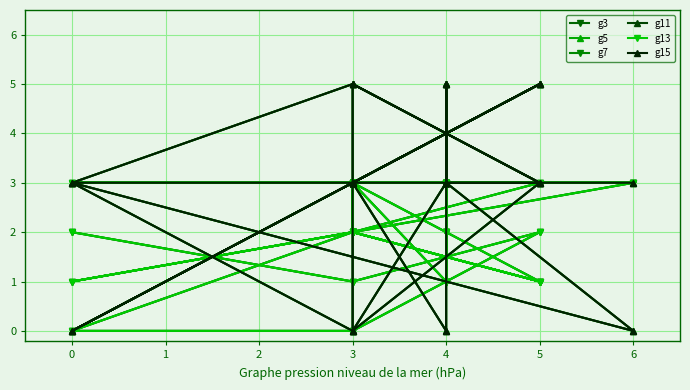

Where is g5 nearest to the value 2?

3